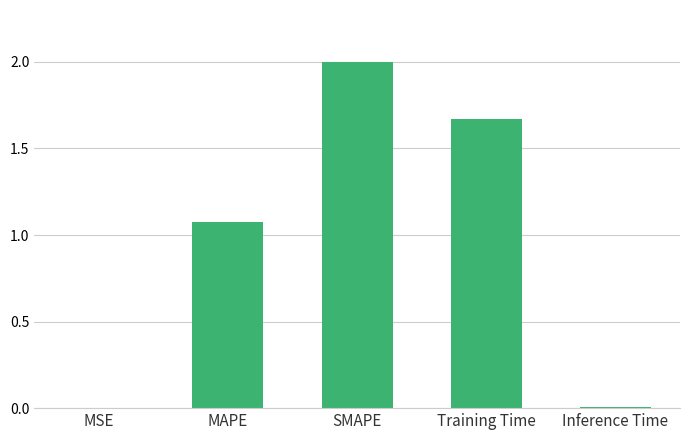

At which label is the value closest to 1?

MAPE